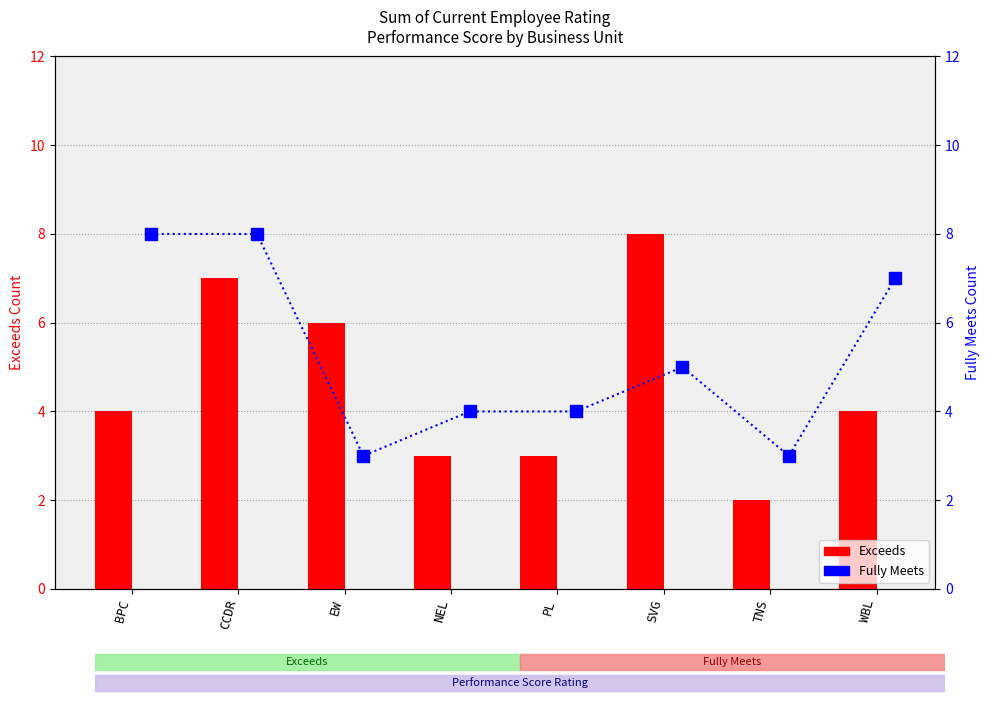

What is the total value across all series at PL?

7